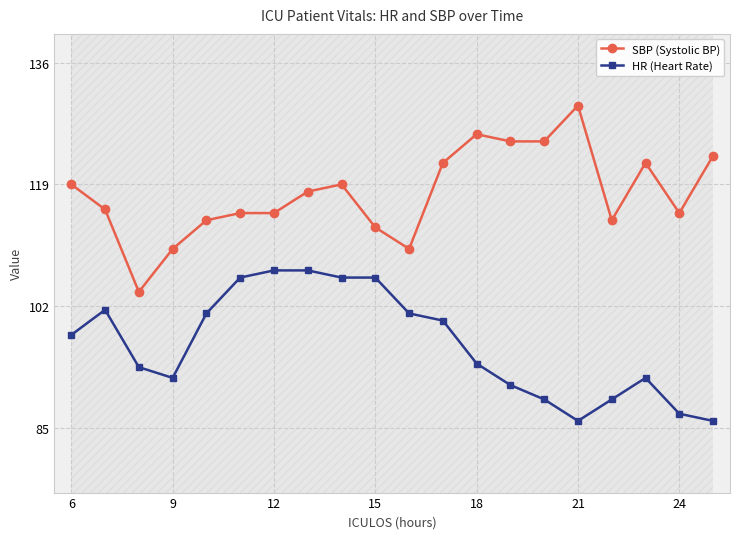

Reading left to right, extract all data points from this chart.

SBP (Systolic BP): 119.0	115.5	104.0	110.0	114.0	115.0	115.0	118.0	119.0	113.0	110.0	122.0	126.0	125.0	125.0	130.0	114.0	122.0	115.0	123.0
HR (Heart Rate): 98.0	101.5	93.5	92.0	101.0	106.0	107.0	107.0	106.0	106.0	101.0	100.0	94.0	91.0	89.0	86.0	89.0	92.0	87.0	86.0